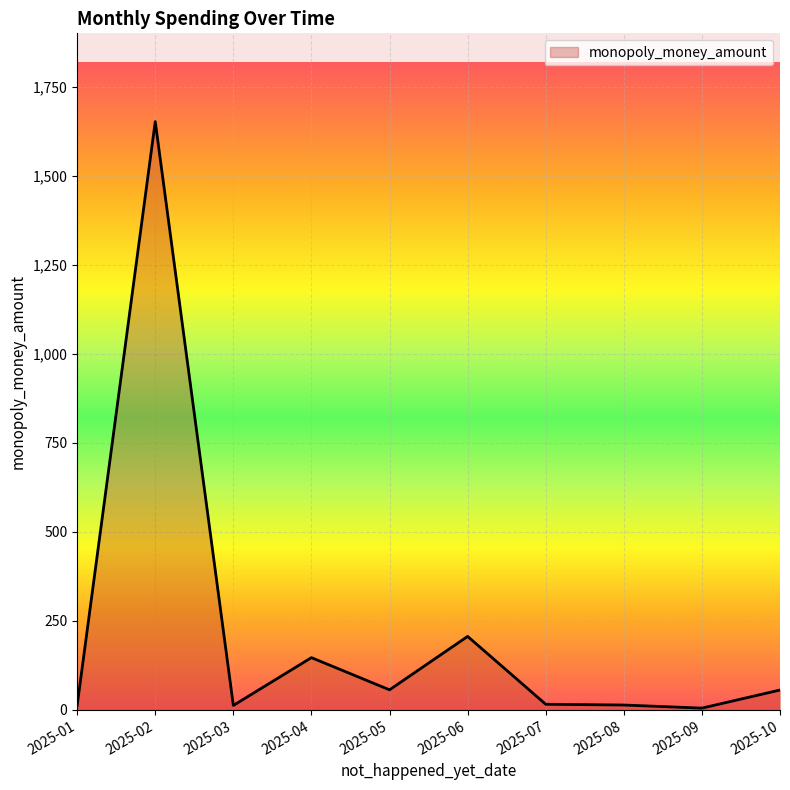

At which category does the chart reach its peak across all series?

2025-02